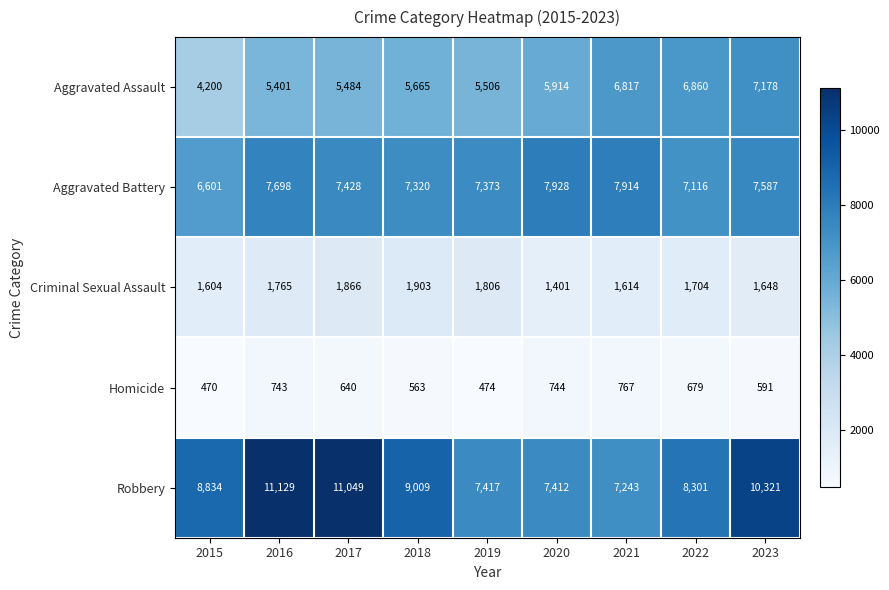

At how many categories does at least one series exceed 2971?

9